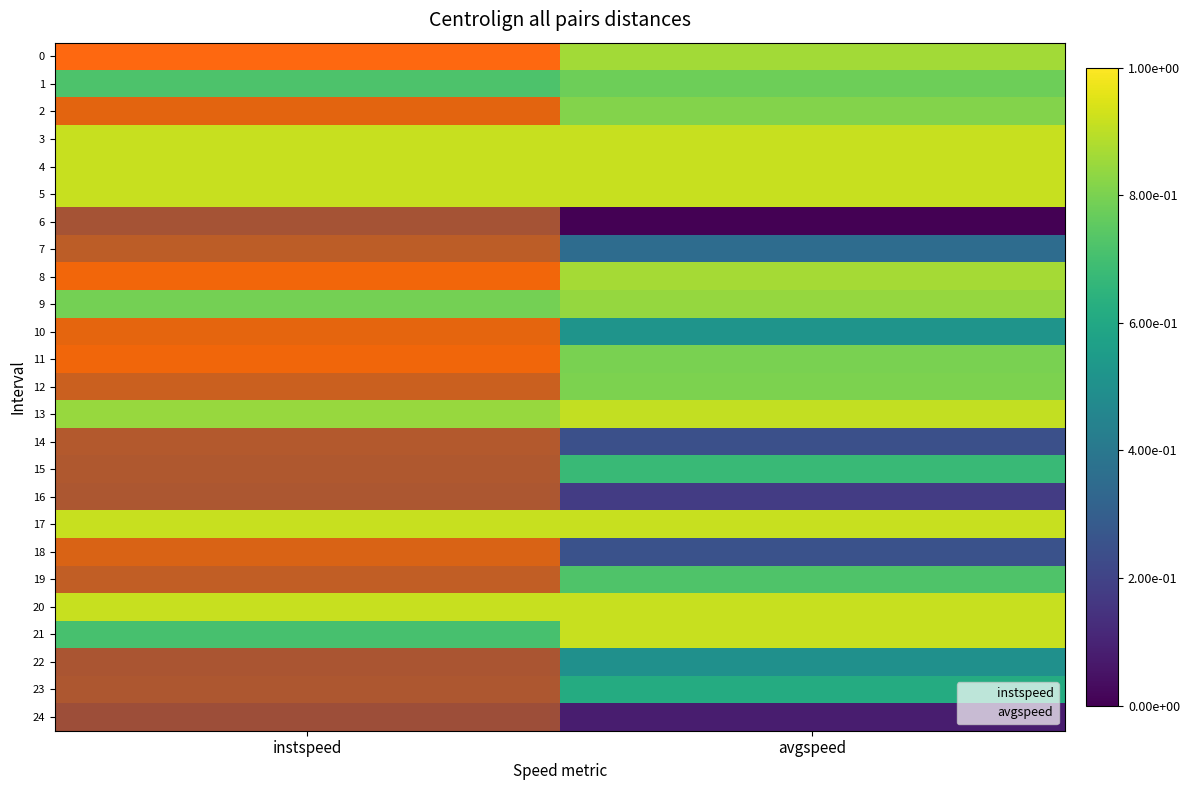

How many distinct data groups are displayed?

25